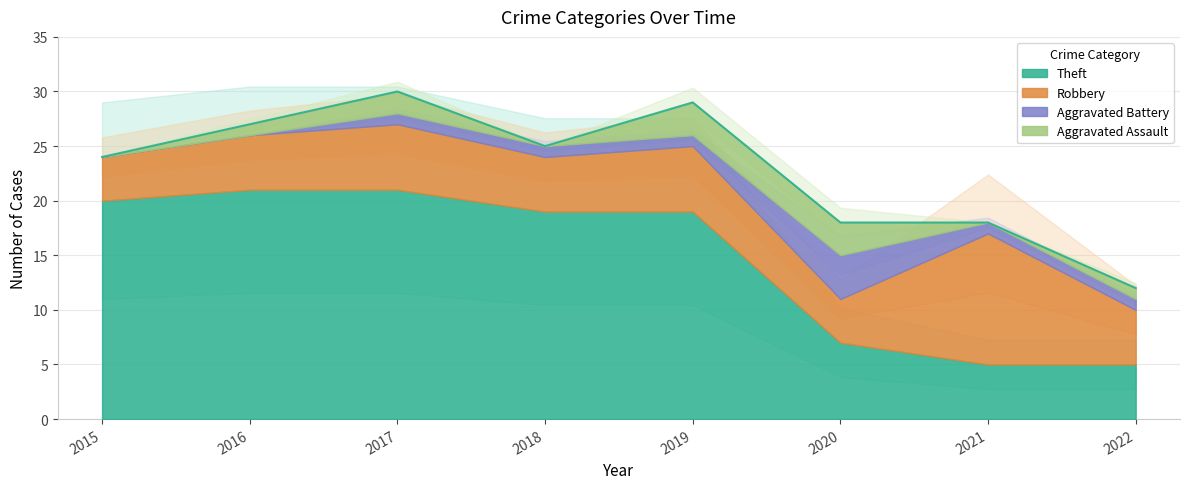

In Robbery, how many points are lower than both neighbors (excluding endpoints)?

2